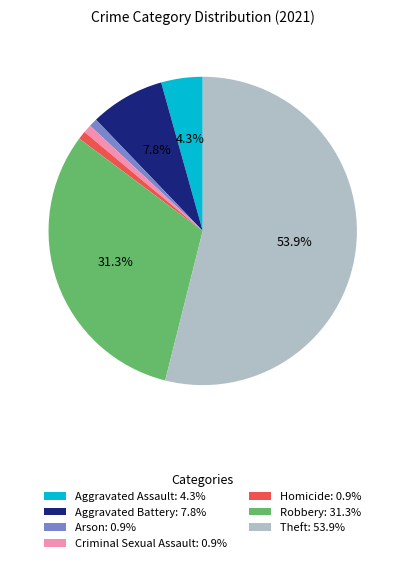

Between Robbery and Arson, which is larger?

Robbery